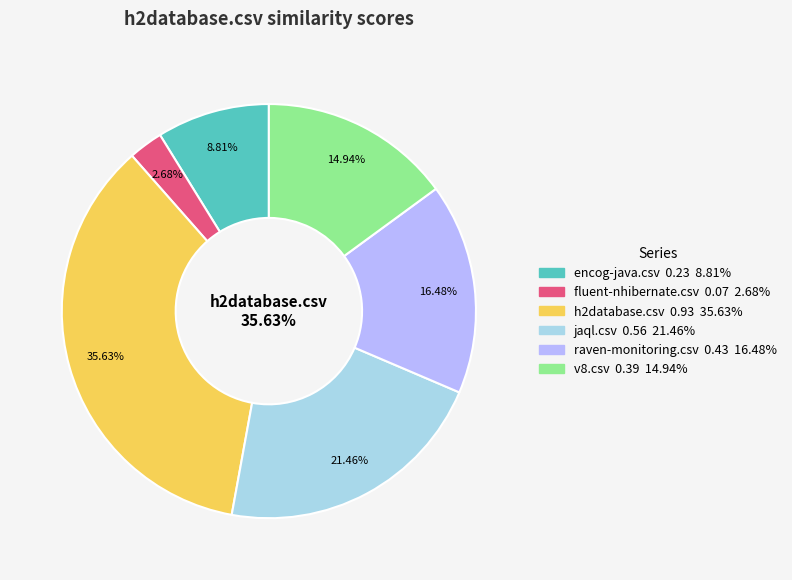

Which category has the biggest portion of the pie?

h2database.csv